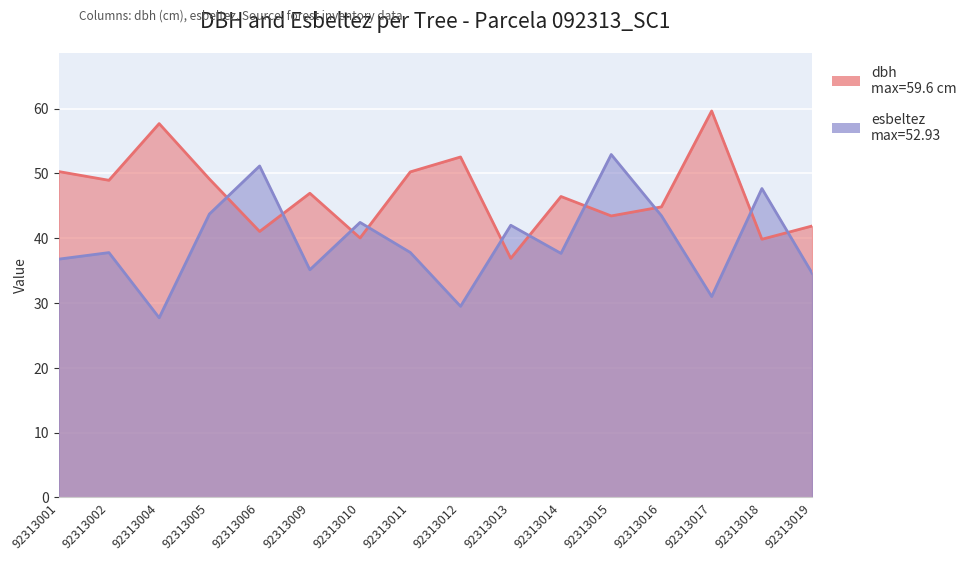

At which label does esbeltez reach its minimum?

92313004